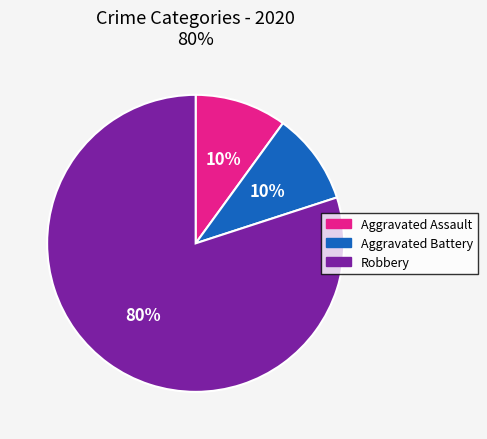

Do Aggravated Assault and Robbery together represent more than half of the pie?

Yes